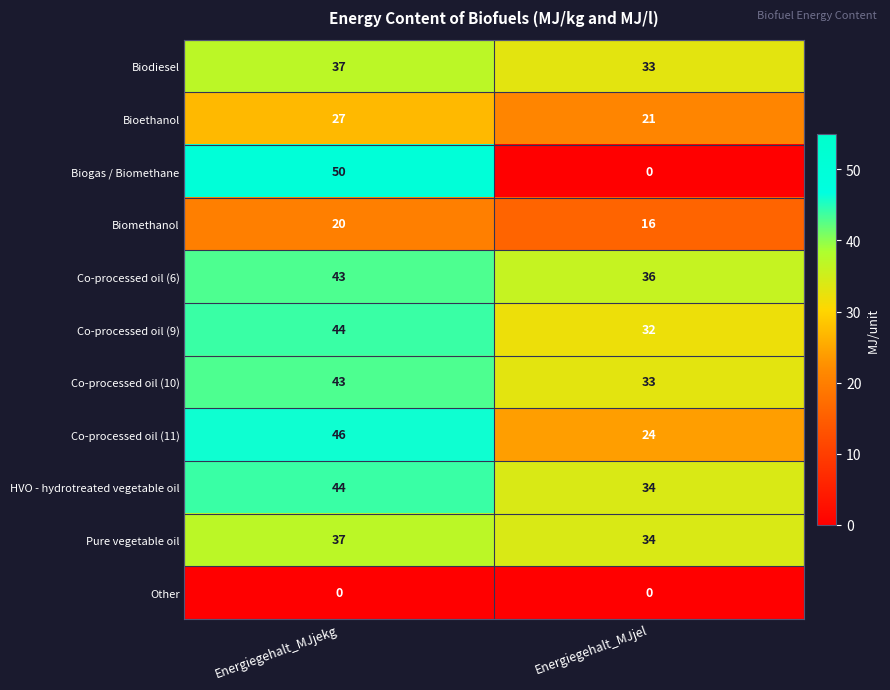

The value of Bioethanol at Energiegehalt_MJjel is 21. True or false?

True